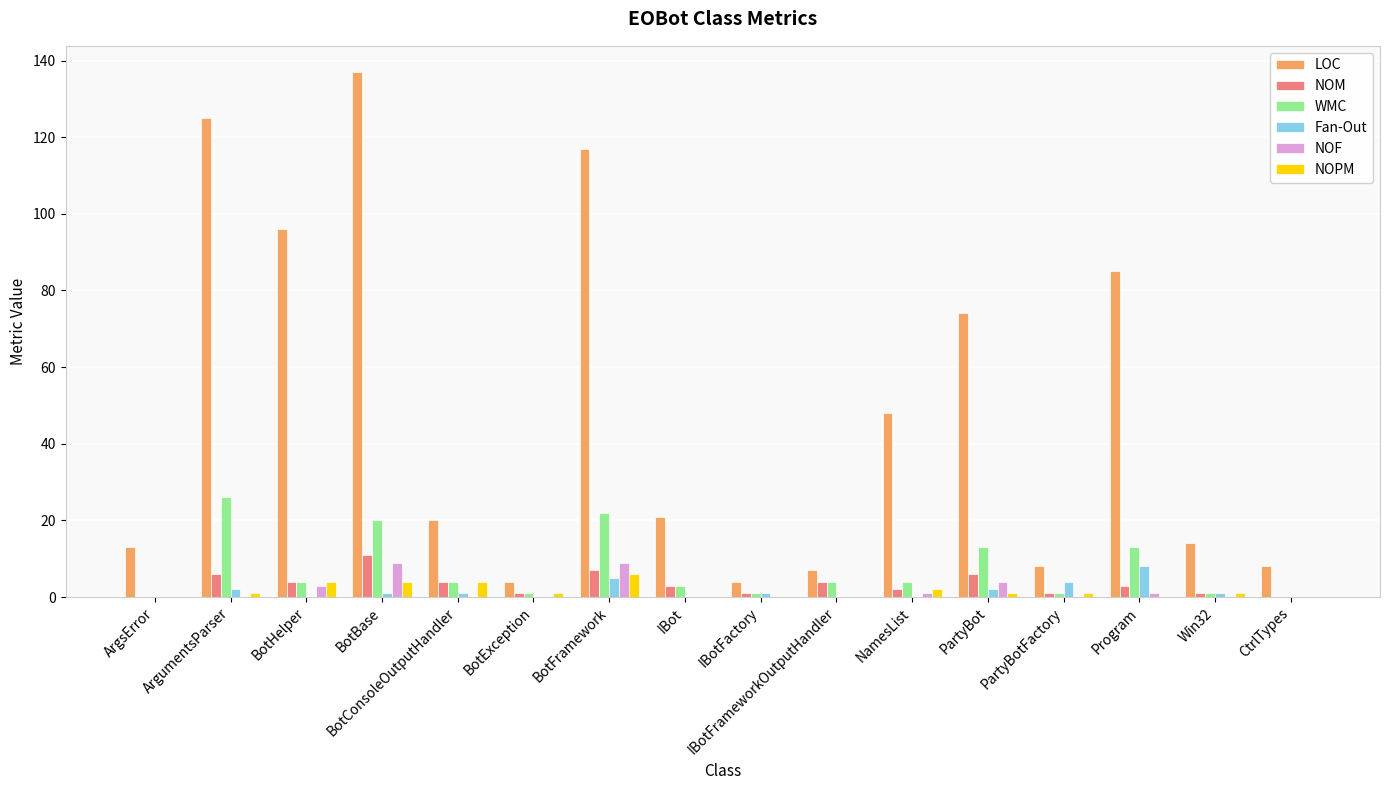

What is the sum of all LOC values?

781